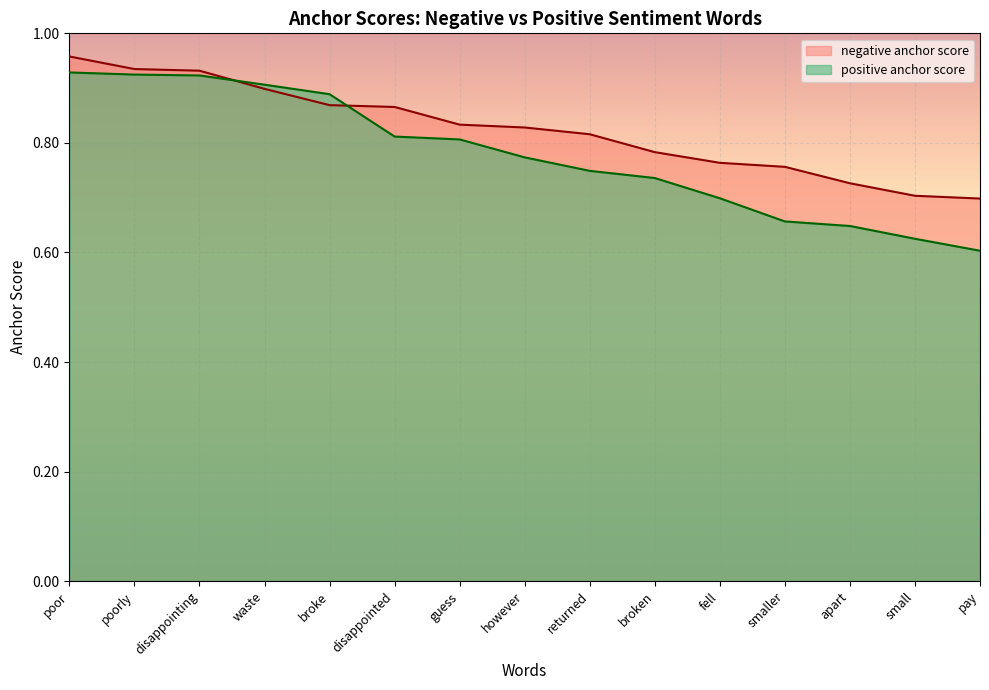

Reading left to right, transcribe all the data shown in this chart.

negative anchor score: poor=1.0	poorly=0.9	disappointing=0.9	waste=0.9	broke=0.9	disappointed=0.9	guess=0.8	however=0.8	returned=0.8	broken=0.8	fell=0.8	smaller=0.8	apart=0.7	small=0.7	pay=0.7
positive anchor score: poor=0.9	poorly=0.9	disappointing=0.9	waste=0.9	broke=0.9	disappointed=0.8	guess=0.8	however=0.8	returned=0.7	broken=0.7	fell=0.7	smaller=0.7	apart=0.6	small=0.6	pay=0.6